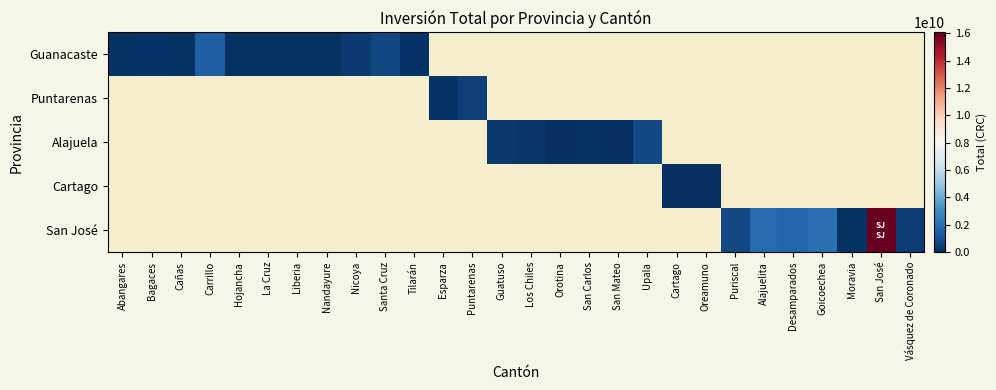

Which series has the largest range (max minus min)?

Guanacaste